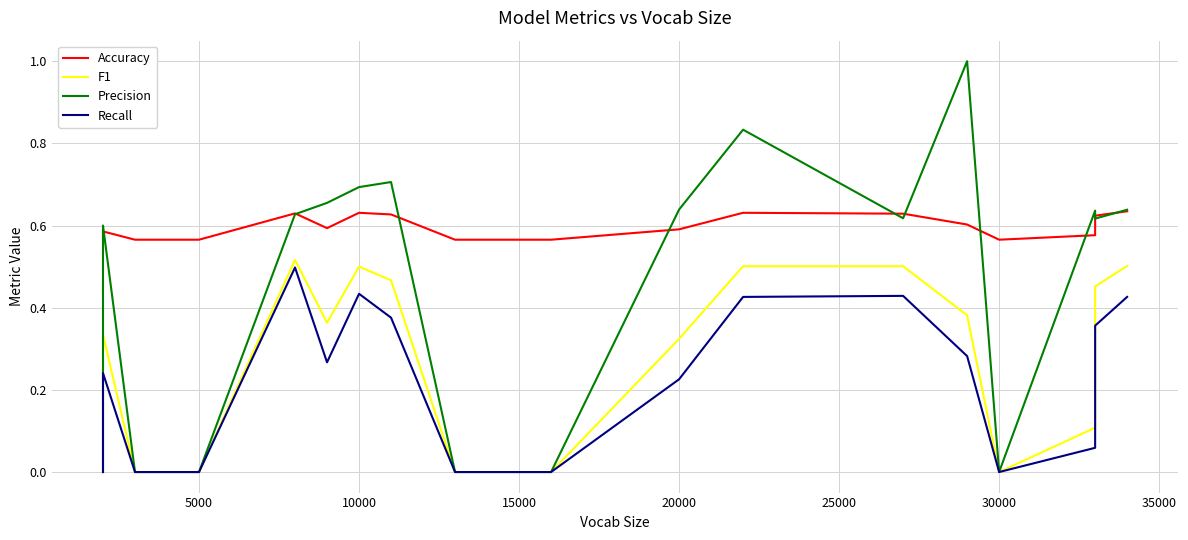

Does the chart have visible grid lines?

Yes